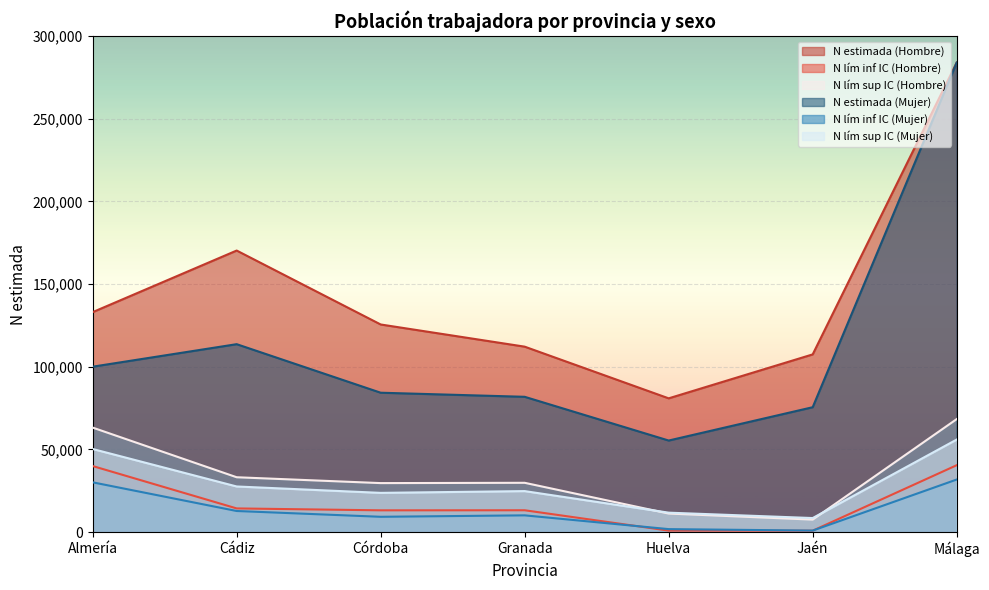

In N lím inf IC (Hombre), how many points are higher than both neighbors (excluding endpoints)?

1